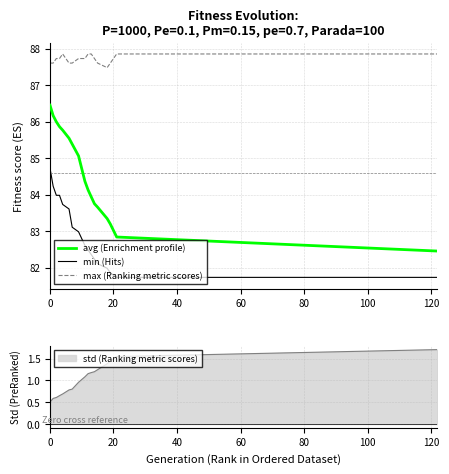

True or false: max (Ranking metric scores) and avg (Enrichment profile) intersect in this chart.

False